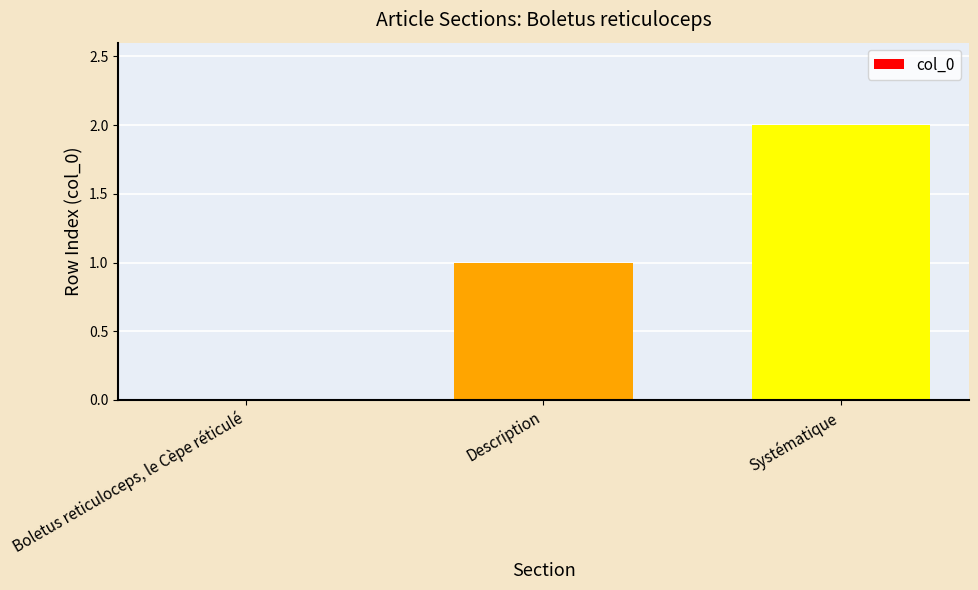

The value at Systématique is 1. True or false?

False